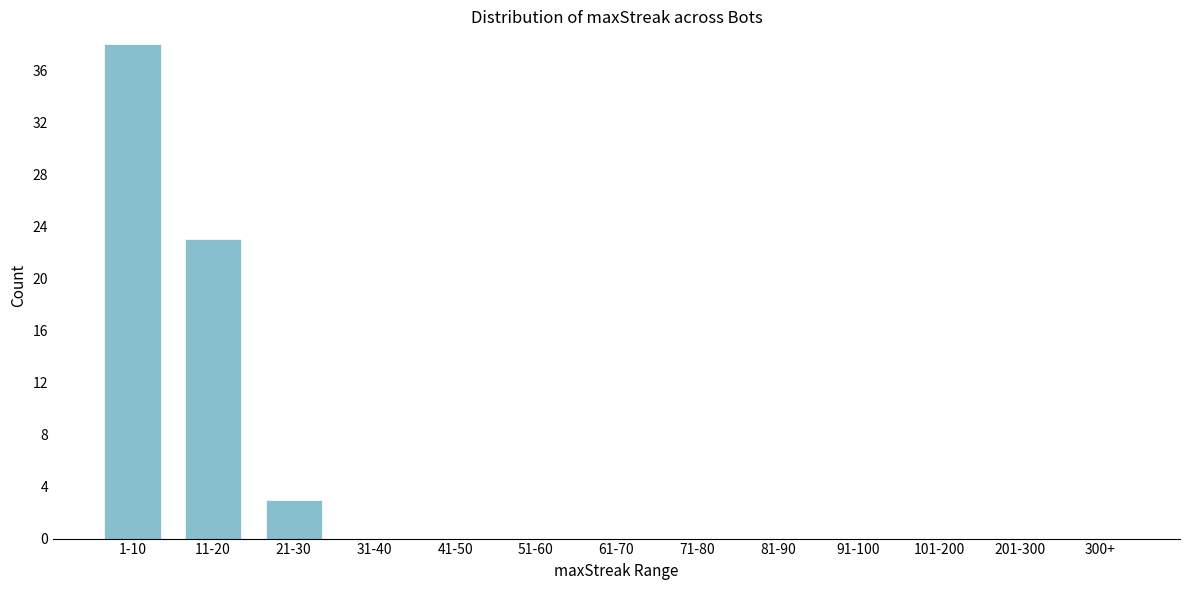

Reading left to right, what are all the values shown in this chart?

1-10=38	11-20=23	21-30=3	31-40=0	41-50=0	51-60=0	61-70=0	71-80=0	81-90=0	91-100=0	101-200=0	201-300=0	300+=0